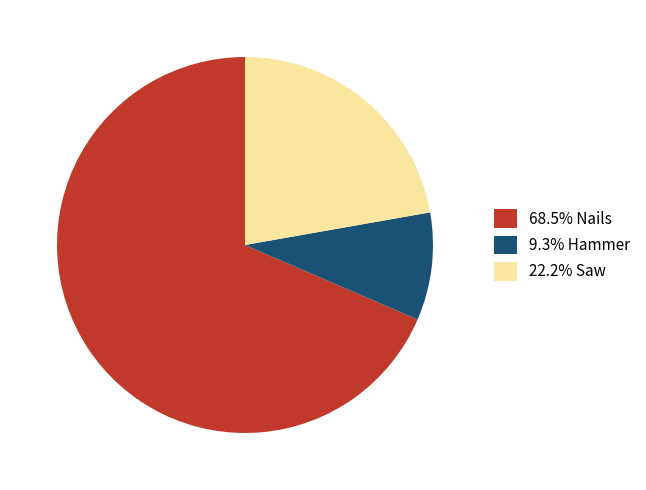

Combined, do 9.3% Hammer and 68.5% Nails account for over 50%?

Yes